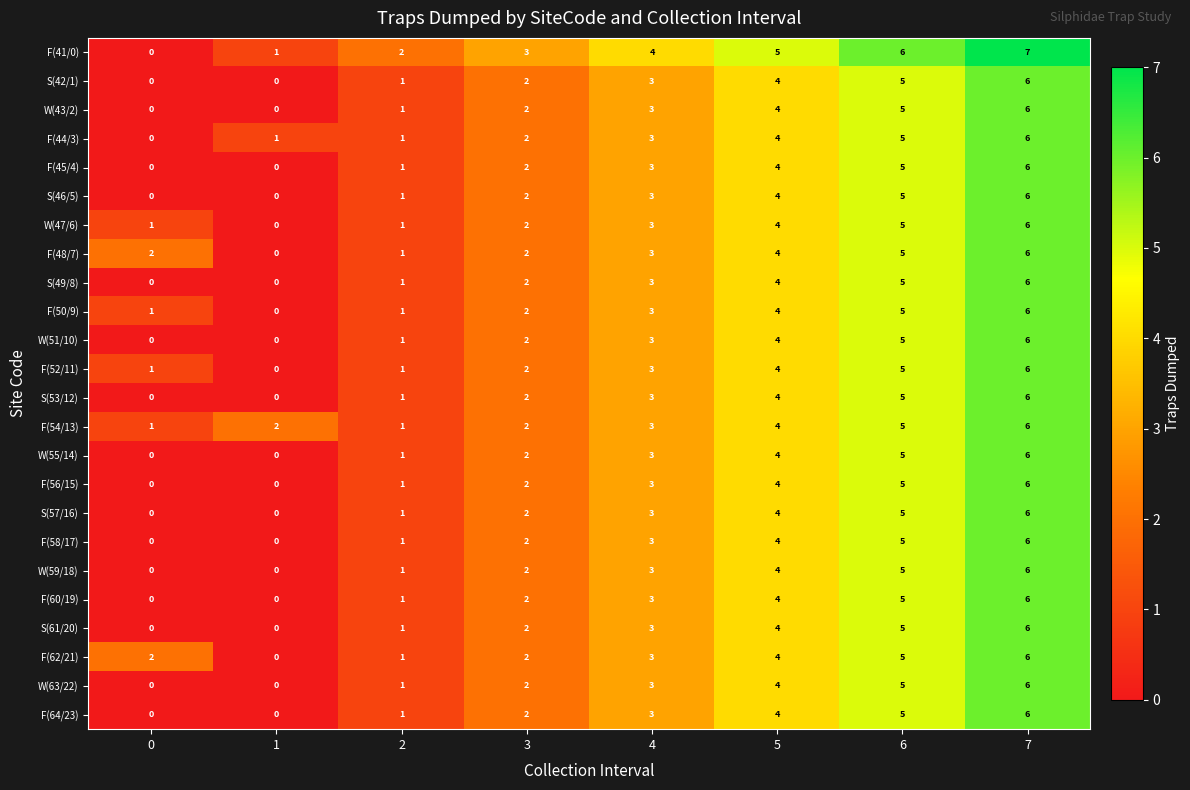

The value of F(41/0) at 4 is 2. True or false?

False